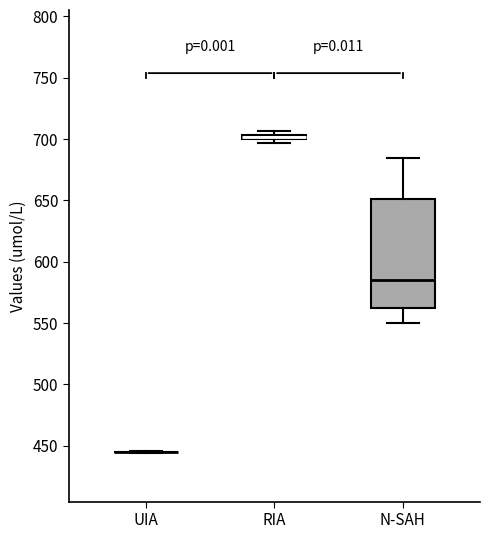

Comparing the boxes themselves (not the whiskers), which one is the tallest?

N-SAH